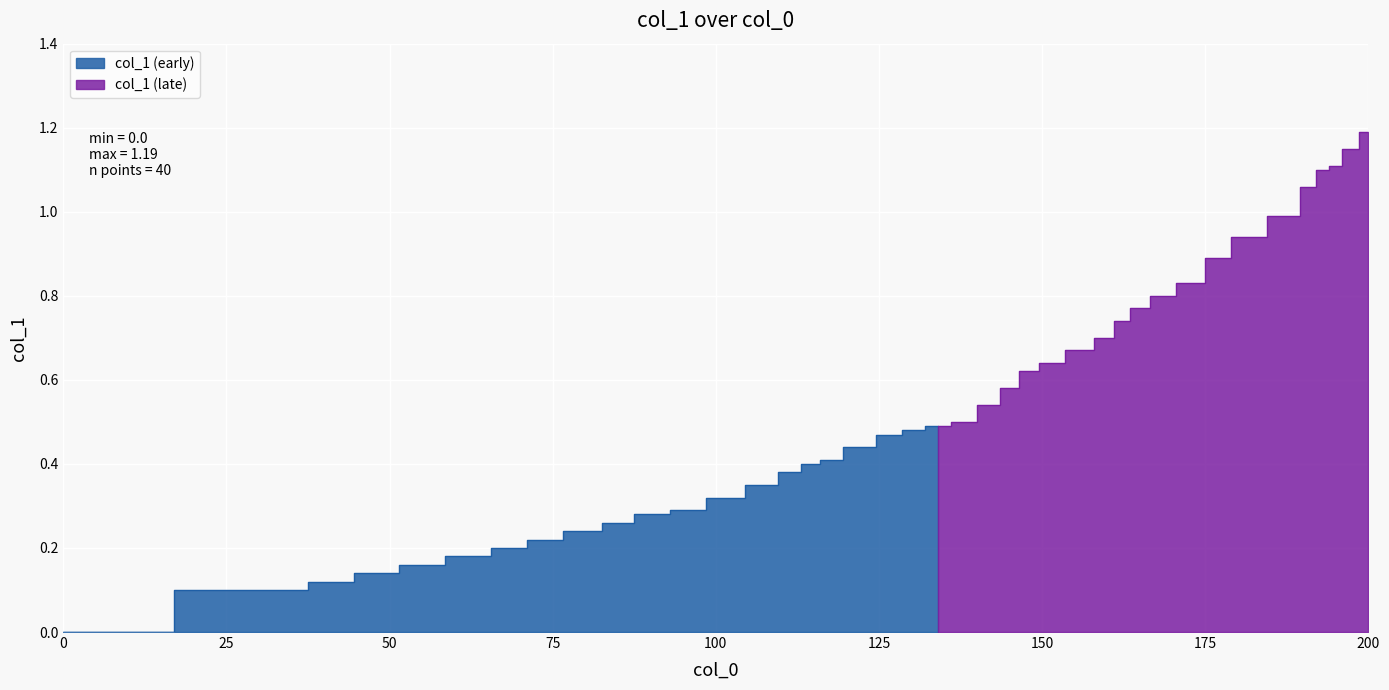

Which has a higher value, 0 or 34?

34